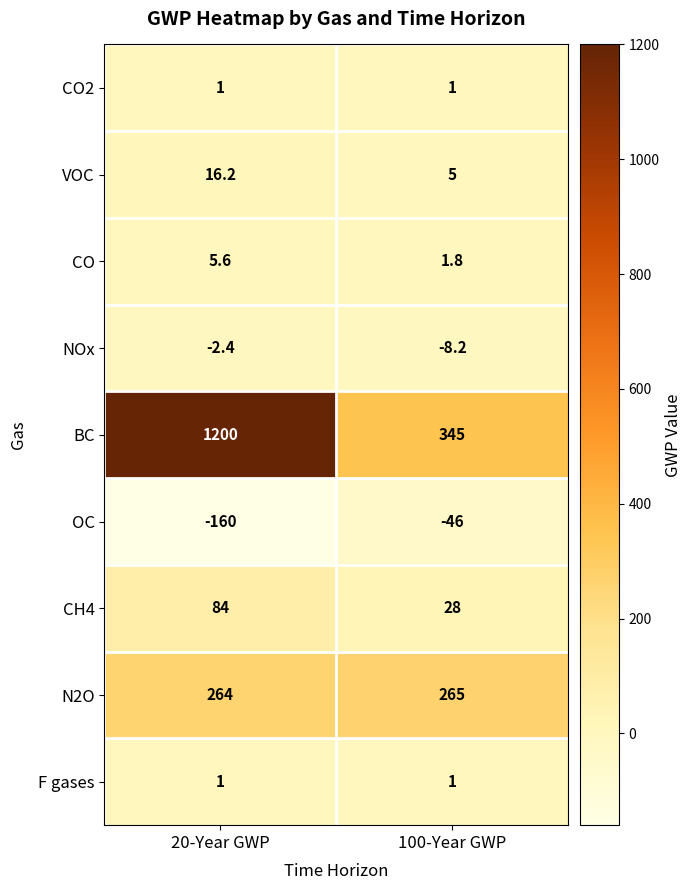

What is the greatest value displayed?

1200.0